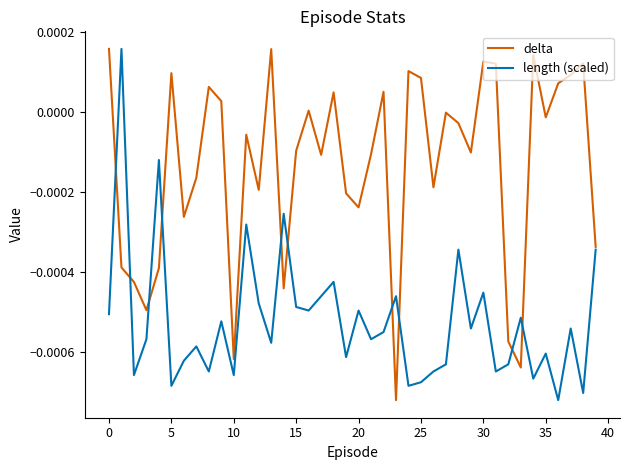

How many values in the length (scaled) series exceed 0?

1